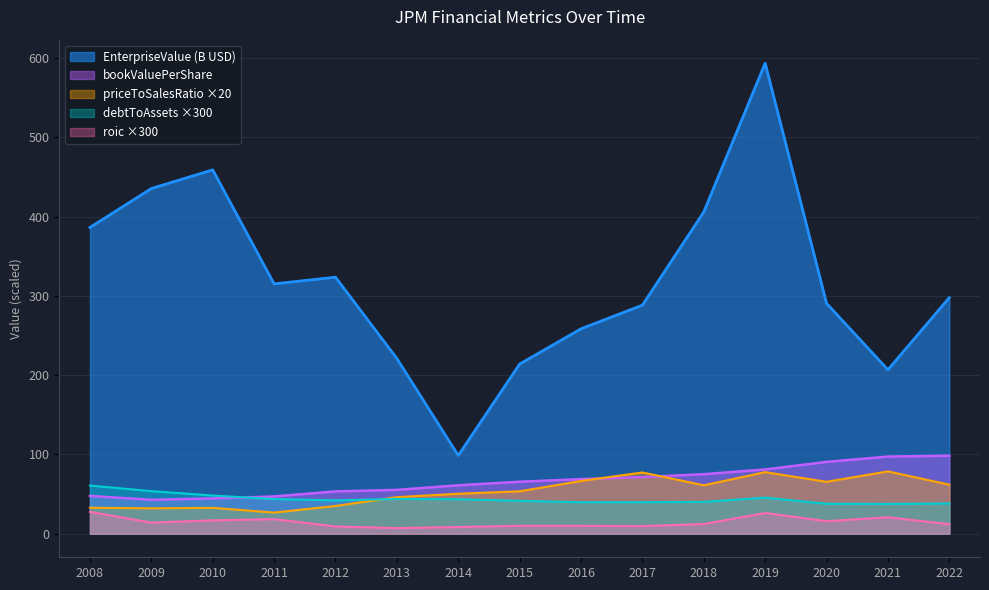

Reading left to right, extract all data points from this chart.

EnterpriseValue: 2008=386.3	2009=435.4	2010=458.9	2011=315.1	2012=323.5	2013=221.0	2014=98.7	2015=214.0	2016=258.5	2017=288.3	2018=405.8	2019=593.4	2020=290.5	2021=206.8	2022=297.8
bookValuePerShare: 2008=47.7	2009=42.8	2010=44.5	2011=47.1	2012=53.4	2013=55.4	2014=61.1	2015=65.6	2016=68.9	2017=71.5	2018=75.1	2019=81.1	2020=90.6	2021=97.3	2022=98.4
debtToAssets: 2008=60.8	2009=53.7	2010=48.2	2011=43.7	2012=42.1	2013=43.9	2014=43.5	2015=41.5	2016=39.7	2017=39.8	2018=40.2	2019=45.5	2020=37.8	2021=37.6	2022=38.2
roic: 2008=27.7	2009=14.0	2010=16.9	2011=18.5	2012=9.2	2013=7.1	2014=8.5	2015=10.0	2016=10.0	2017=9.6	2018=12.3	2019=26.2	2020=15.9	2021=20.8	2022=12.0
priceToSalesRatio: 2008=32.8	2009=32.1	2010=32.7	2011=26.7	2012=35.0	2013=46.2	2014=50.5	2015=53.6	2016=66.6	2017=77.3	2018=61.1	2019=77.7	2020=65.5	2021=78.7	2022=61.9